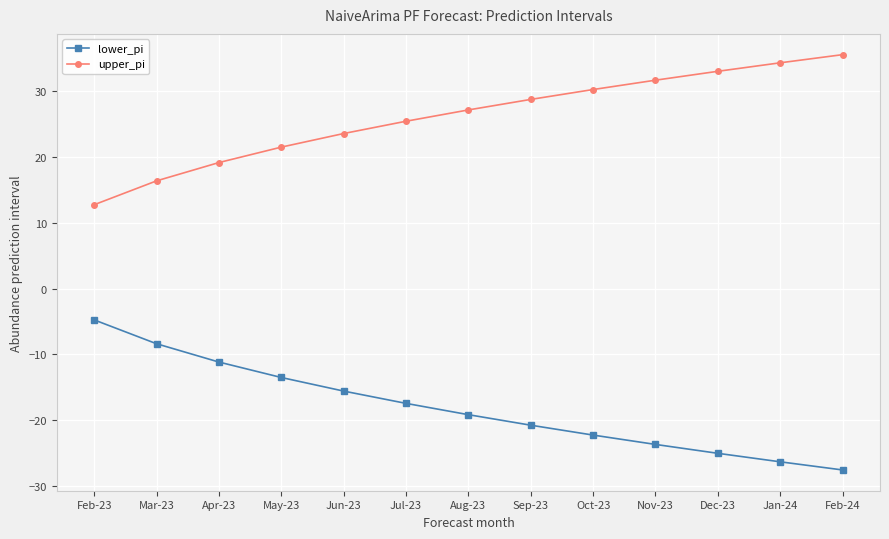

At which label does lower_pi reach its minimum?

Feb-24